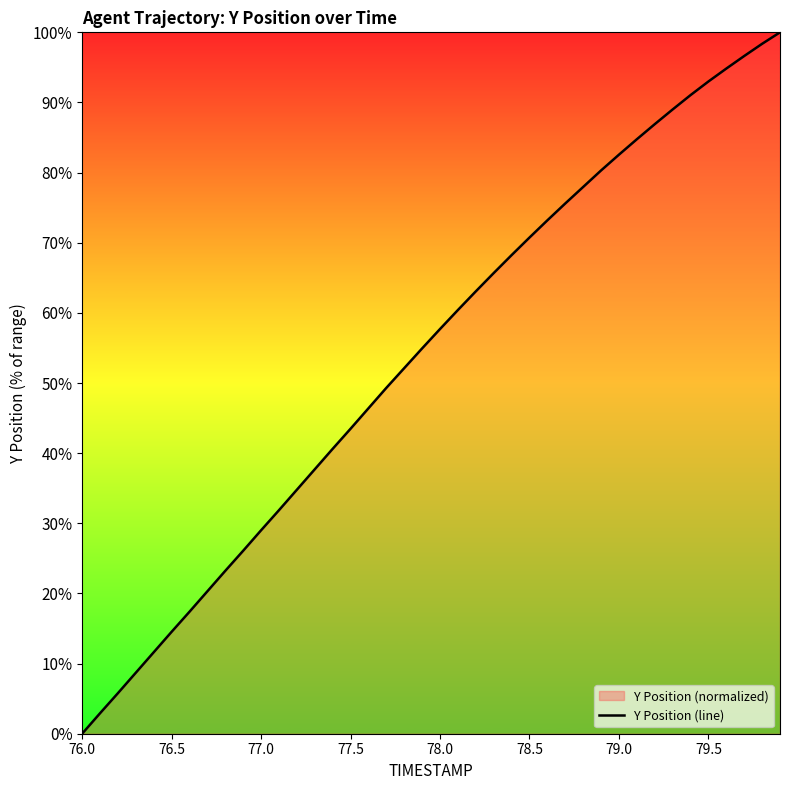

Which label corresponds to the smallest value in the chart?

76.0